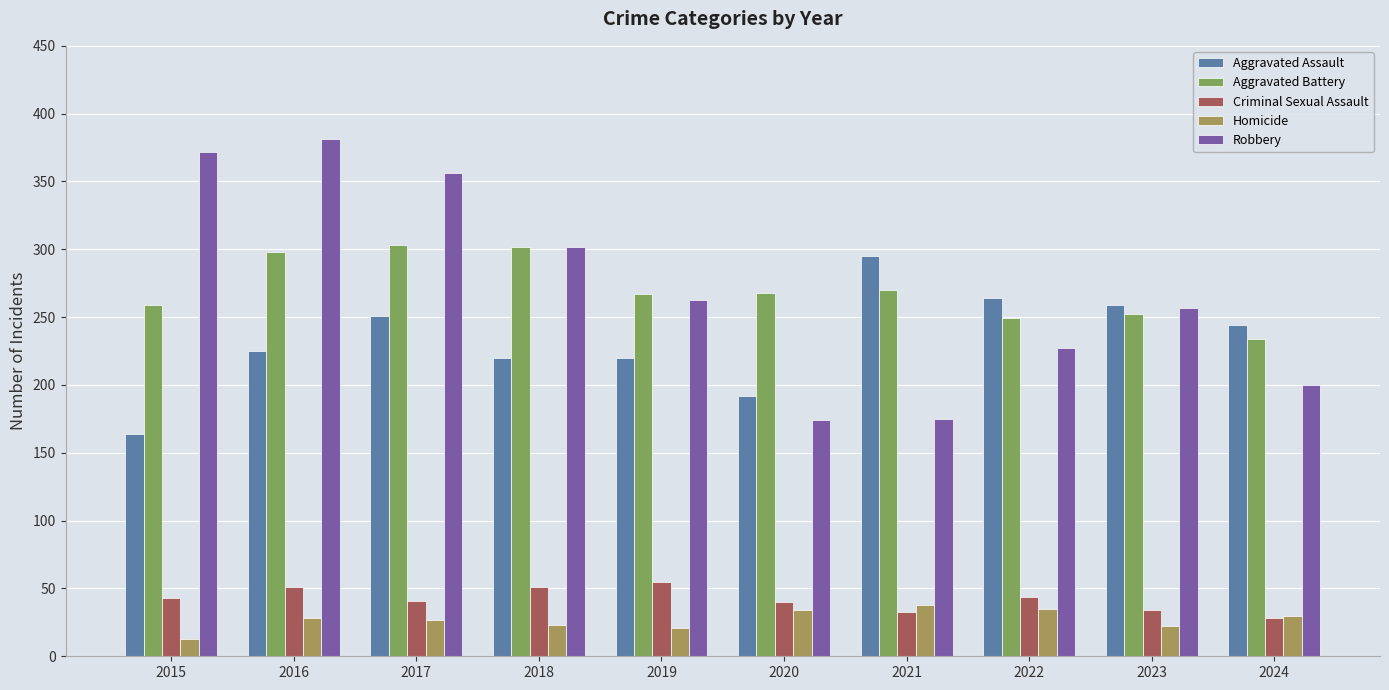

What is the difference between the second highest and second lowest values in the Robbery series?

197